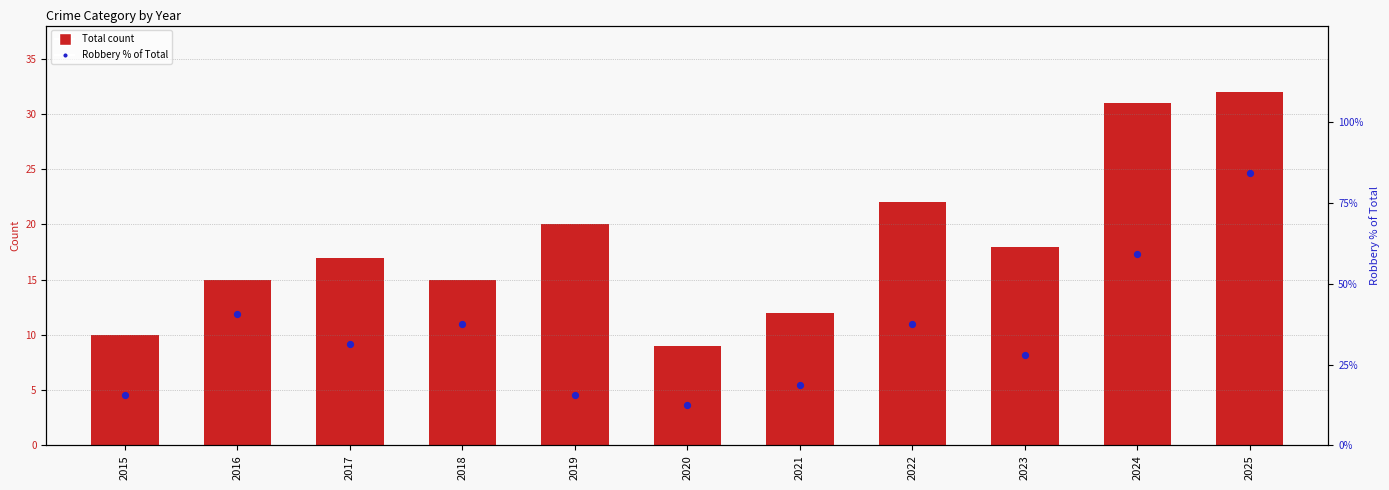

At how many categories does at least one series exceed 11?

11